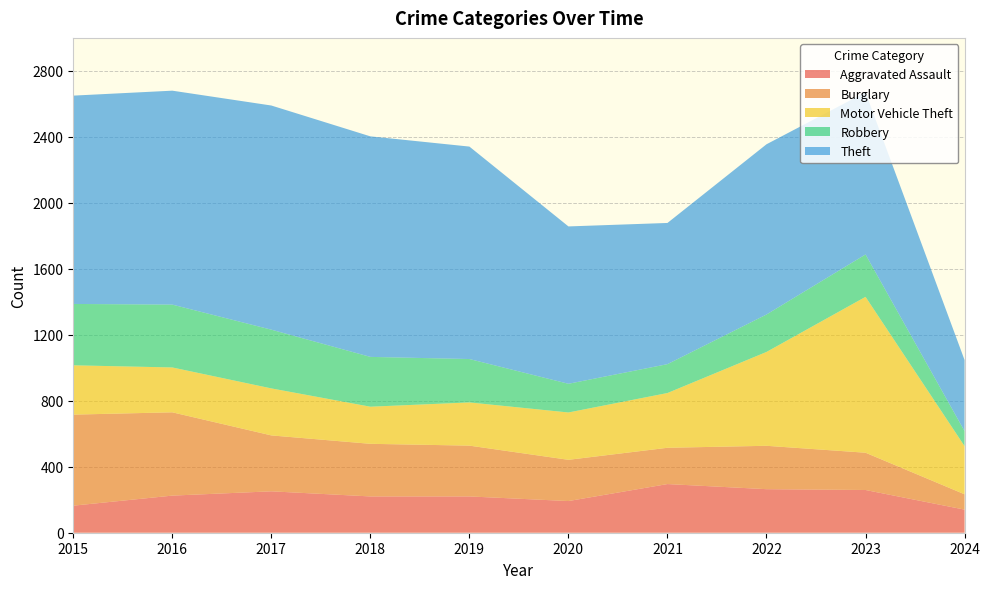

Reading left to right, extract all data points from this chart.

Aggravated Assault: 164	225	251	220	220	192	295	264	259	140
Burglary: 552	505	339	319	308	250	220	263	226	93
Motor Vehicle Theft: 299	272	285	225	262	287	332	569	945	292
Robbery: 372	381	356	302	263	174	175	227	257	91
Theft: 1263	1297	1359	1337	1288	954	856	1032	983	431